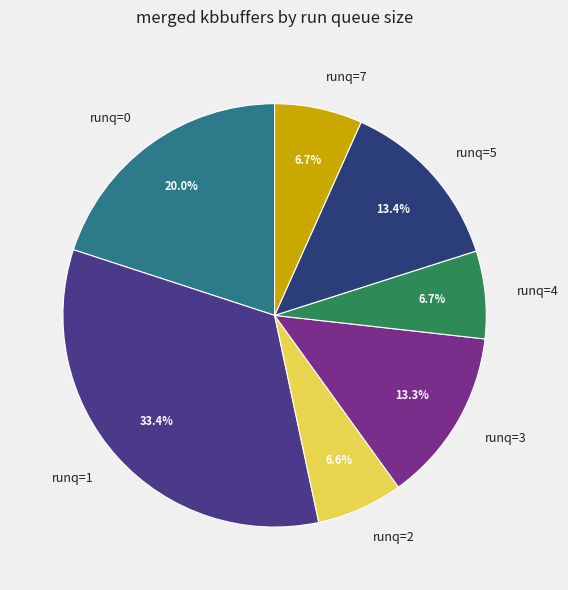

Is there any slice that represents more than half of the pie?

No